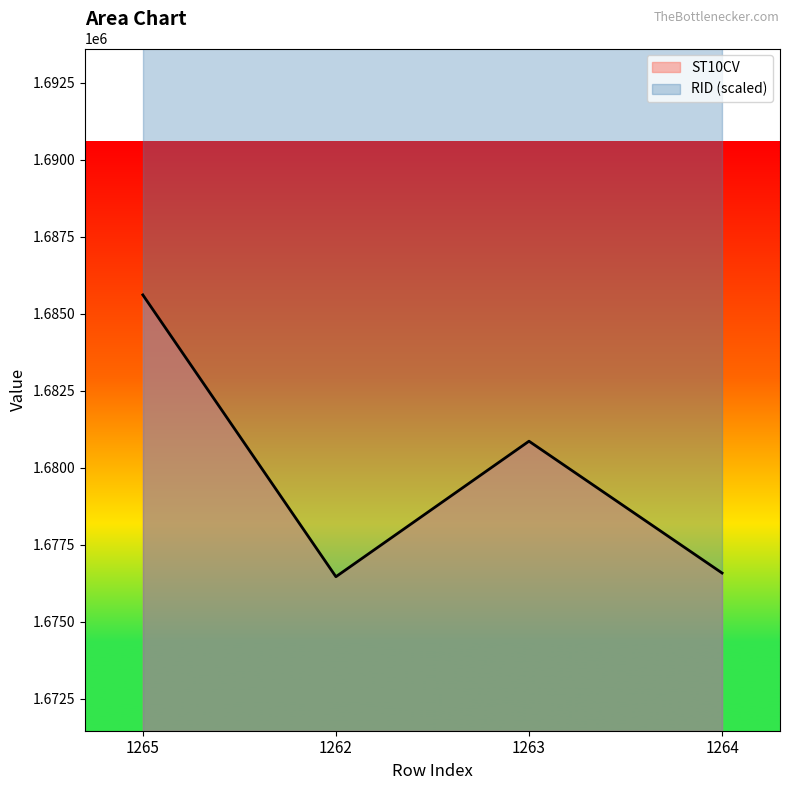

Between 1262 and 1263, which is larger?

1263